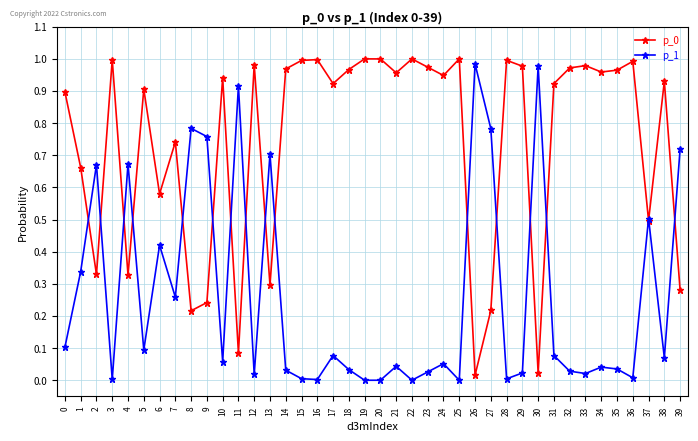

The p_1 series shows 0.0 at 38. True or false?

False